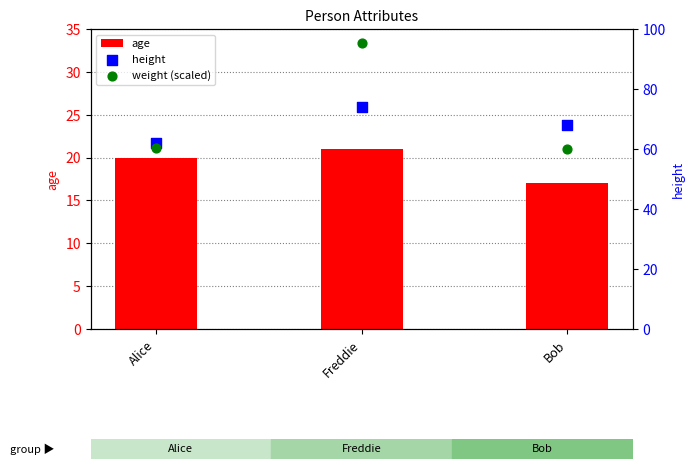

Which series has the largest total across all categories?

weight (scaled)